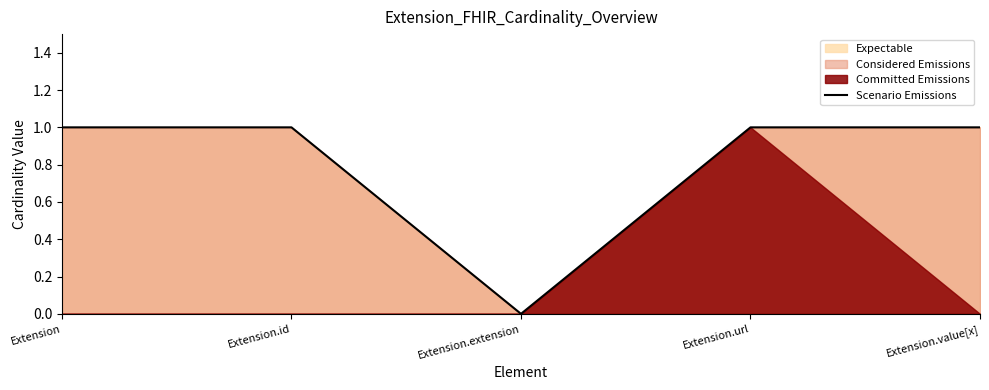

Is it true that the value at Extension is 0?

False